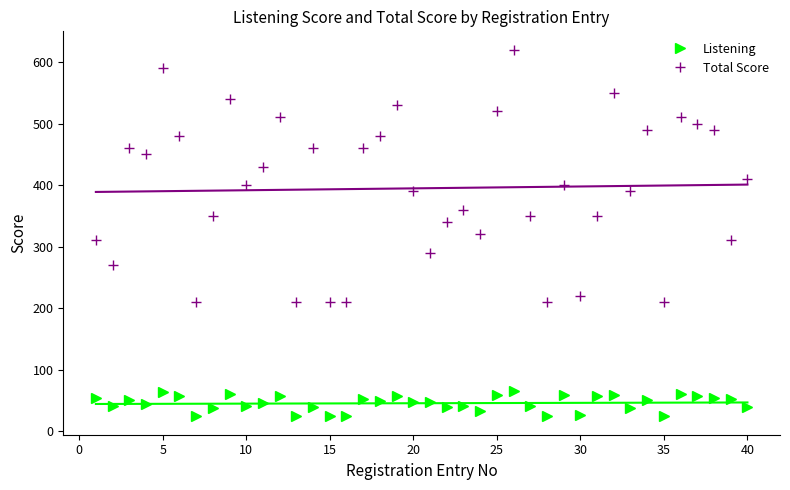

How many lines are shown in the chart?

2